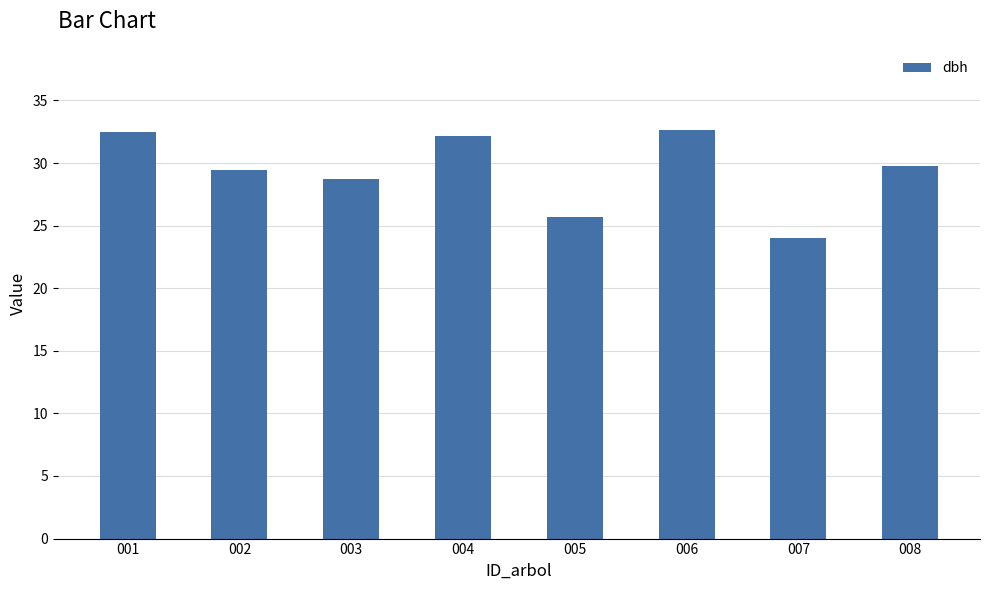

What is the ratio of the value at 004 to the value at 008?

1.1